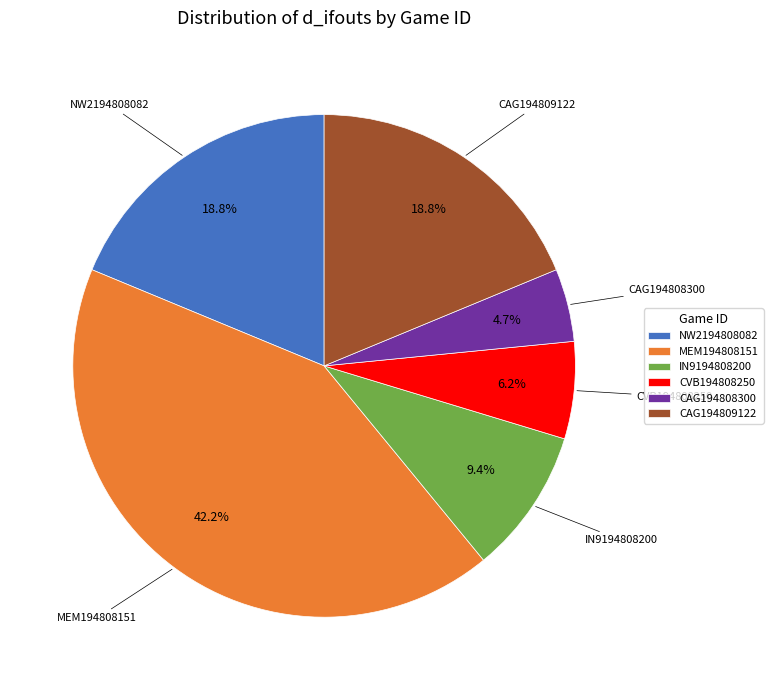

Is IN9194808200 the majority of the pie?

No